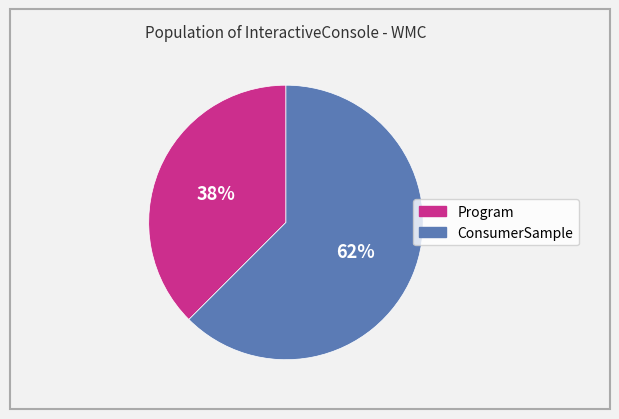

Does any single category account for the majority?

Yes